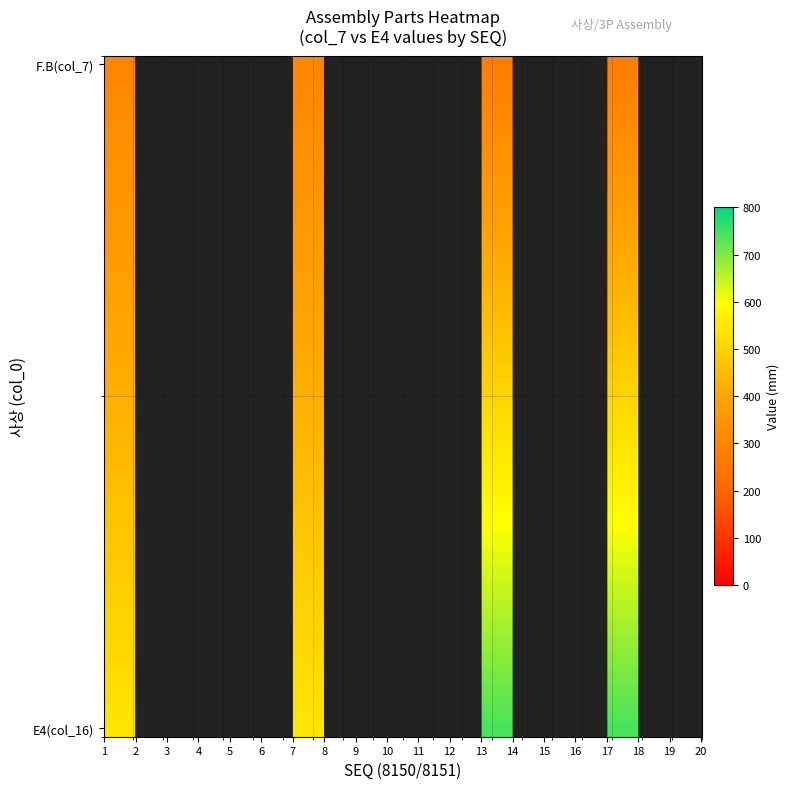

What is the maximum value shown in the chart?

744